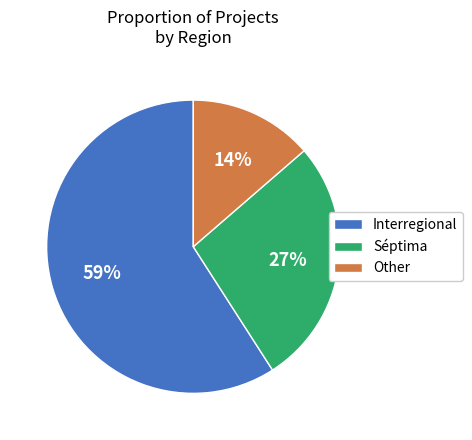

To the nearest percent, what portion does Other represent?

14%